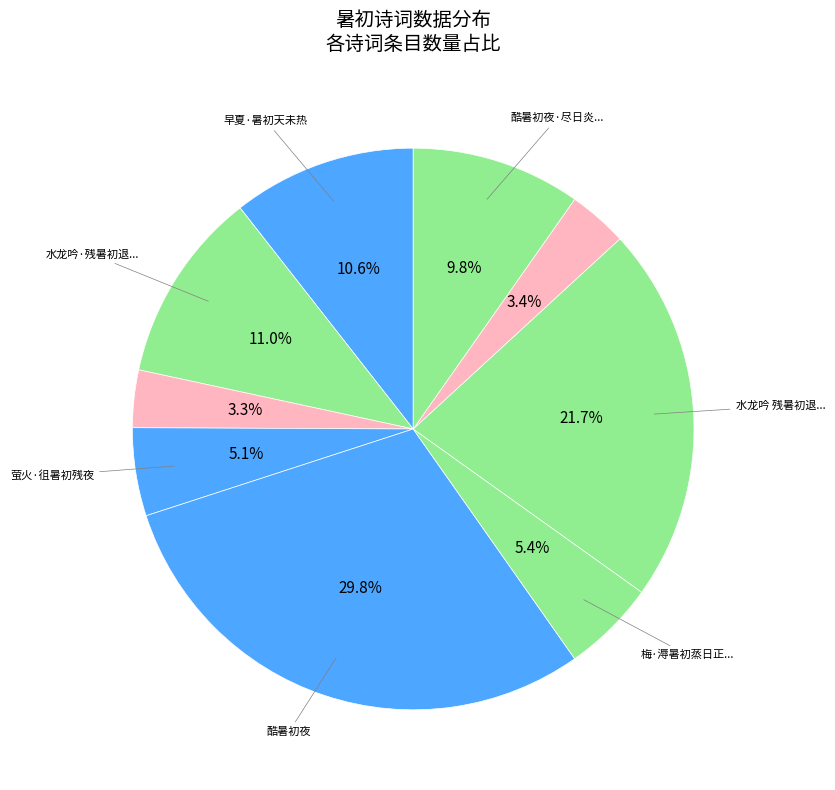

How many segments does this pie chart have?

9